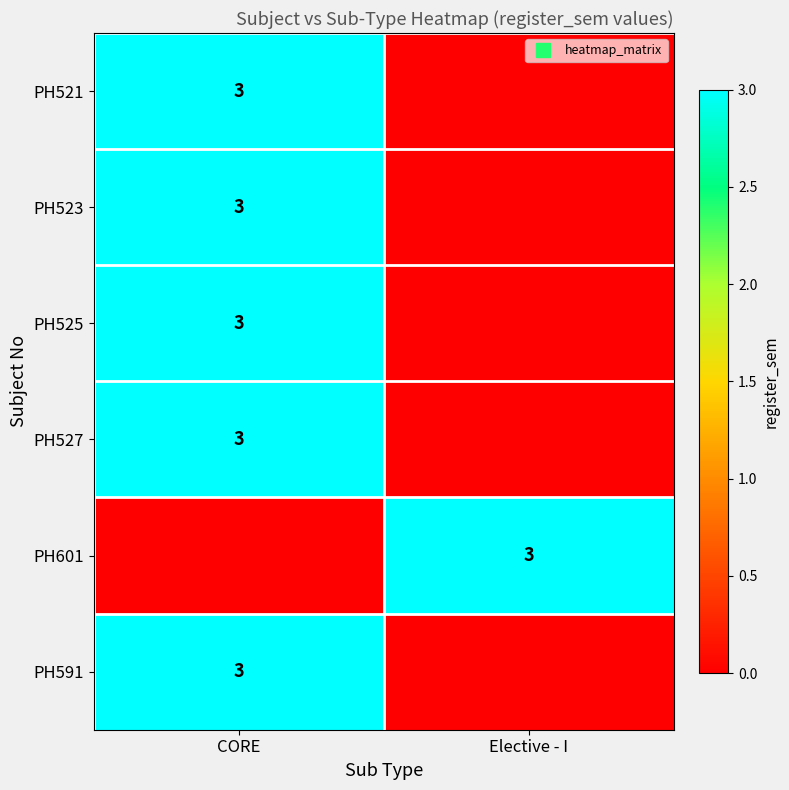

What is the sum of all PH523 values?

3